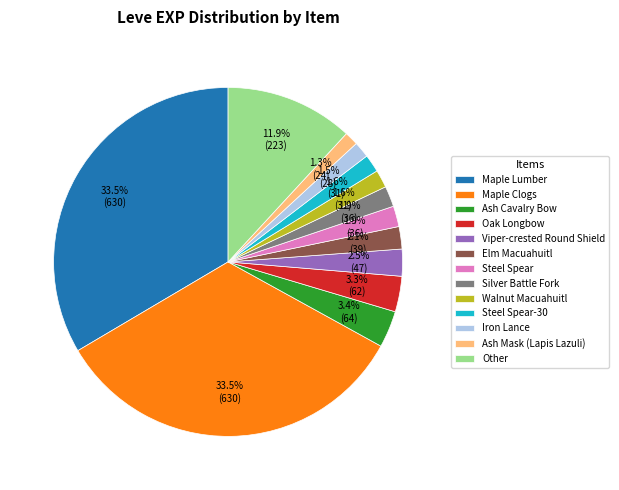

To the nearest percent, what portion does Oak Longbow represent?

3%